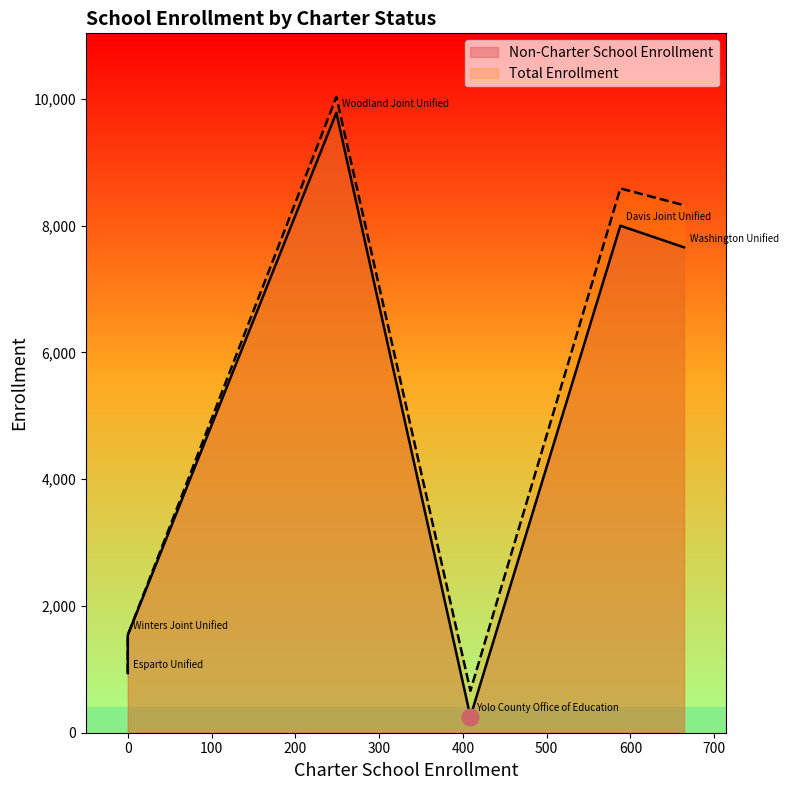

What is the difference between the maximum and second lowest values in the Total Enrollment series?

9090